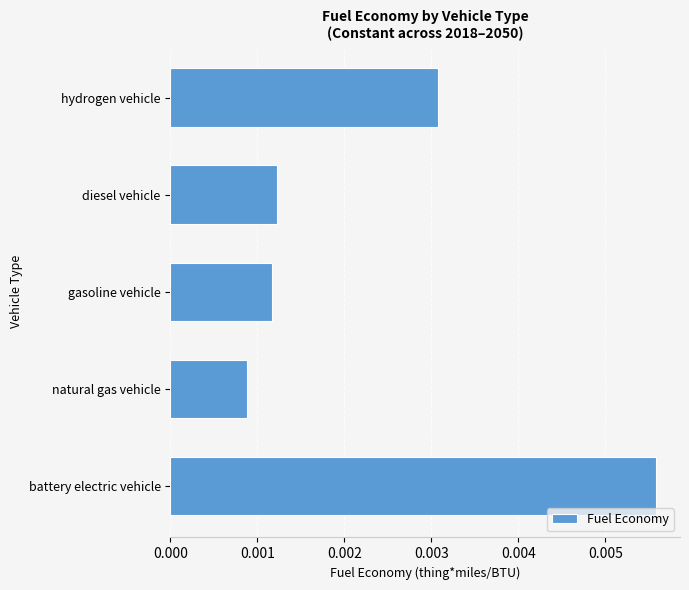

Which has a higher value, hydrogen vehicle or natural gas vehicle?

hydrogen vehicle